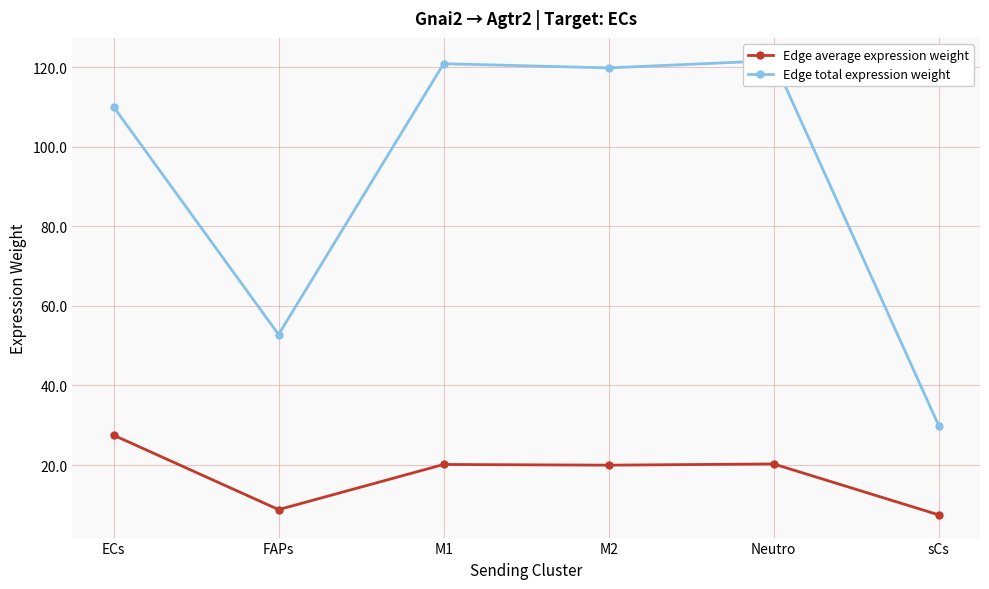

List the series in order of their overall mean, highest first.

Edge total expression weight, Edge average expression weight